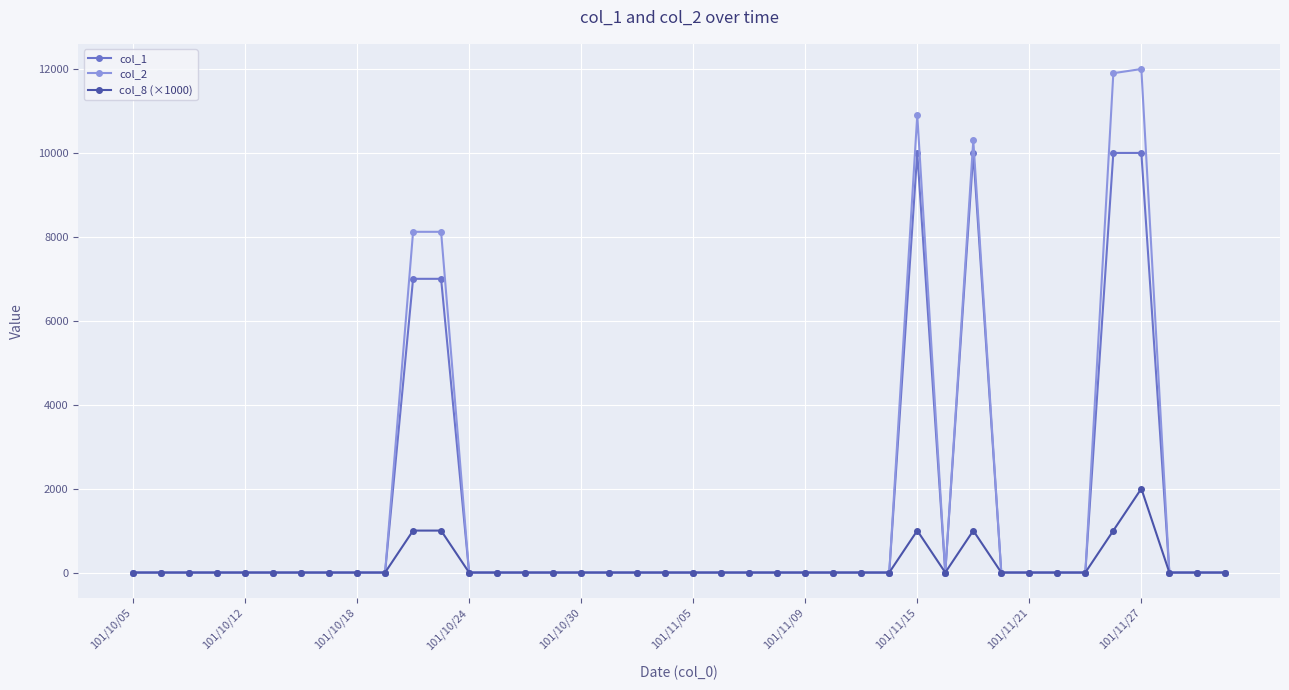

Which series has the widest spread of values?

col_2